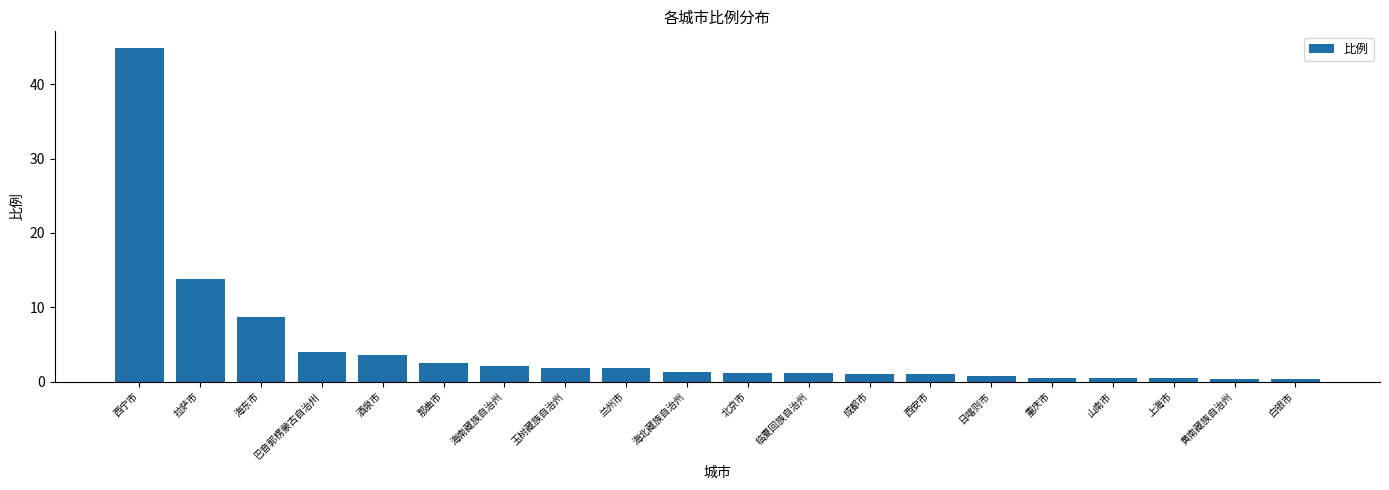

What is the maximum value shown in the chart?

44.9